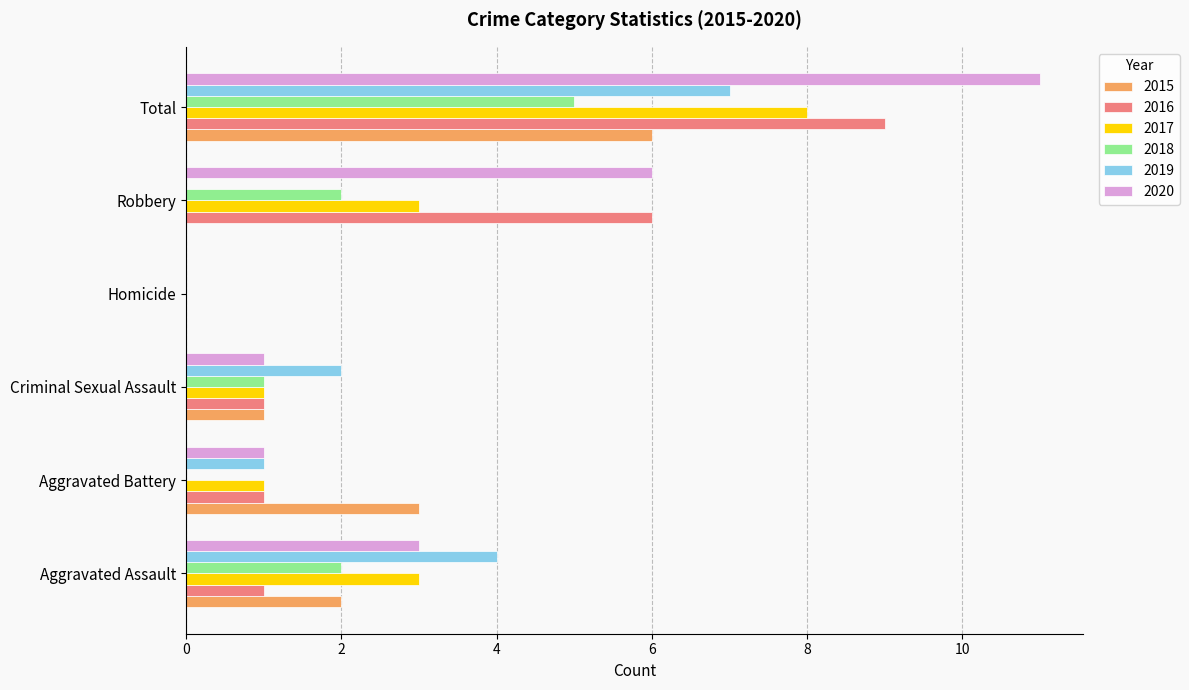

What is the sum of the 2017 values at Robbery and Homicide?

3